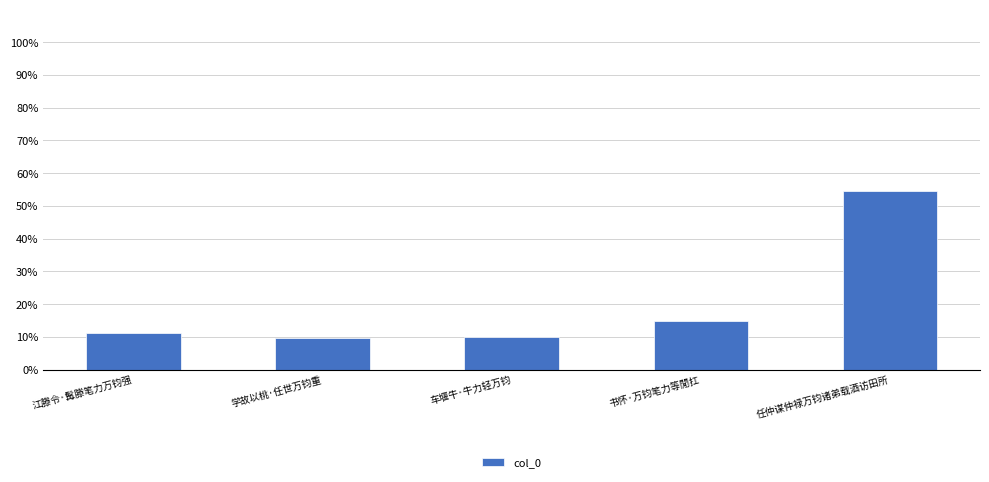

What is the difference between the values at 江滕令·髯滕笔力万钧强 and 任仲谋仲禄万钧诸弟载酒访田所?

43.5